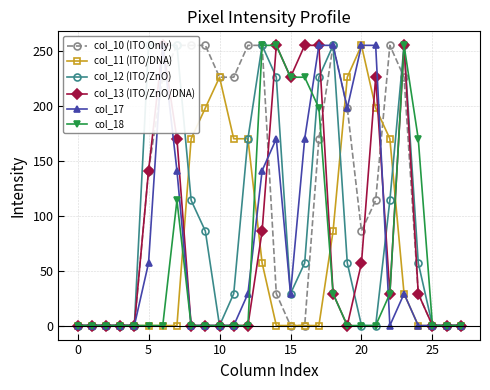

True or false: col_18 has more than 0 points higher than both neighbors.

True